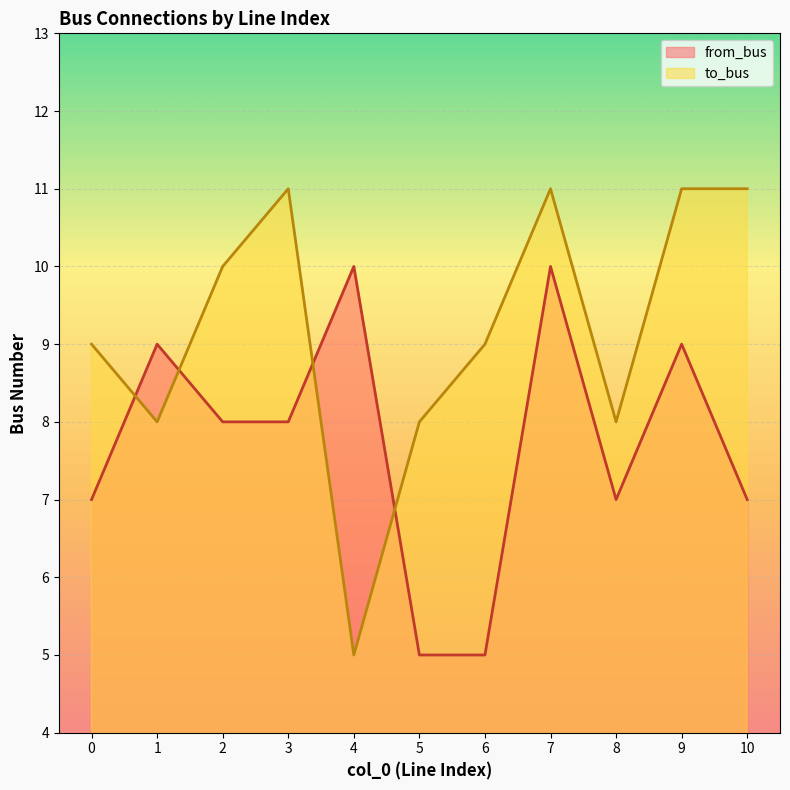

At which label is to_bus closest to 8?

1